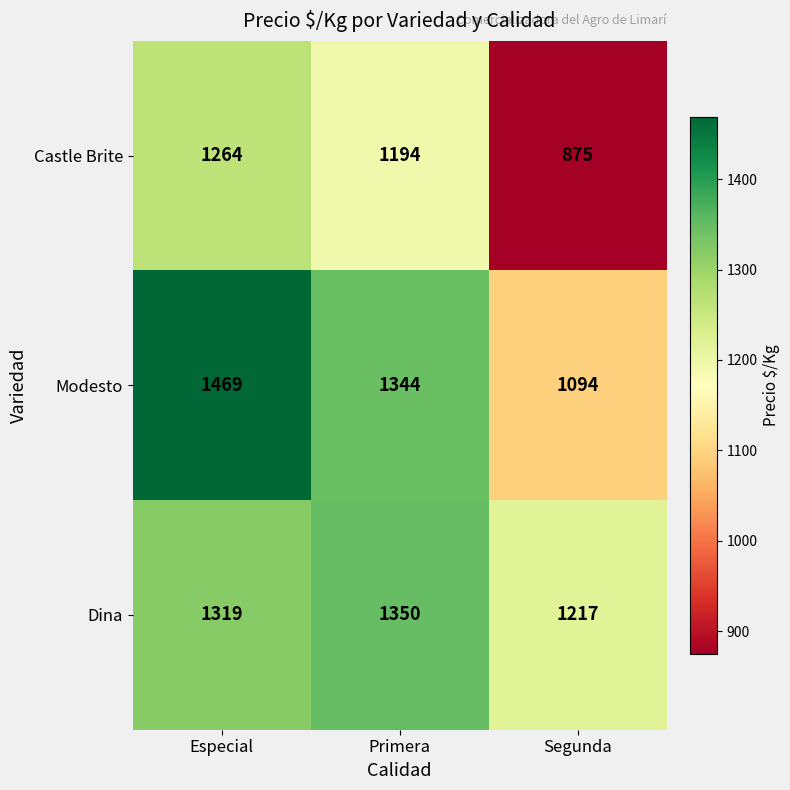

What is the smallest value displayed?

875